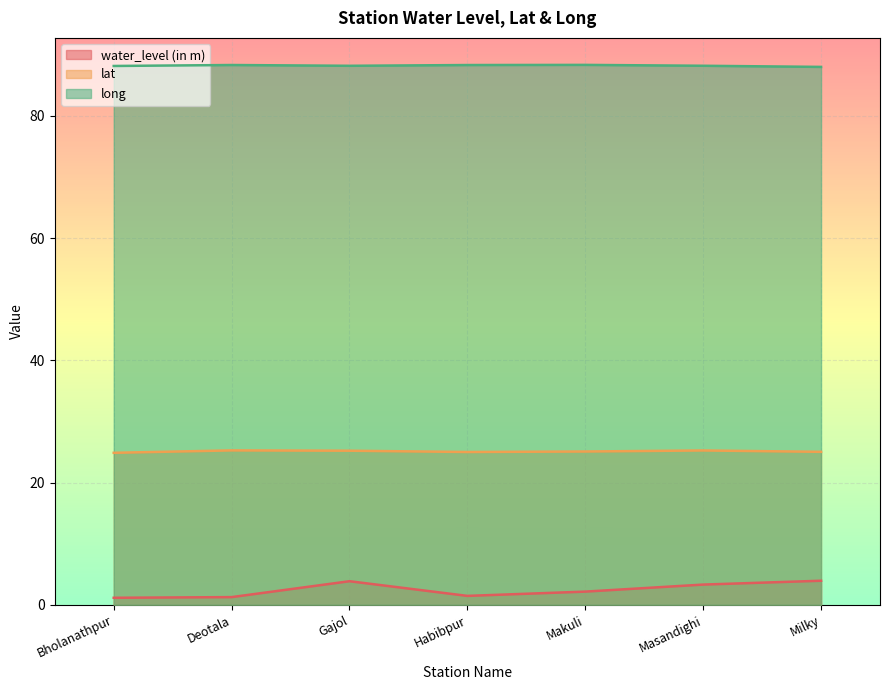

What is the difference between the lat values at Gajol and Habibpur?

0.2